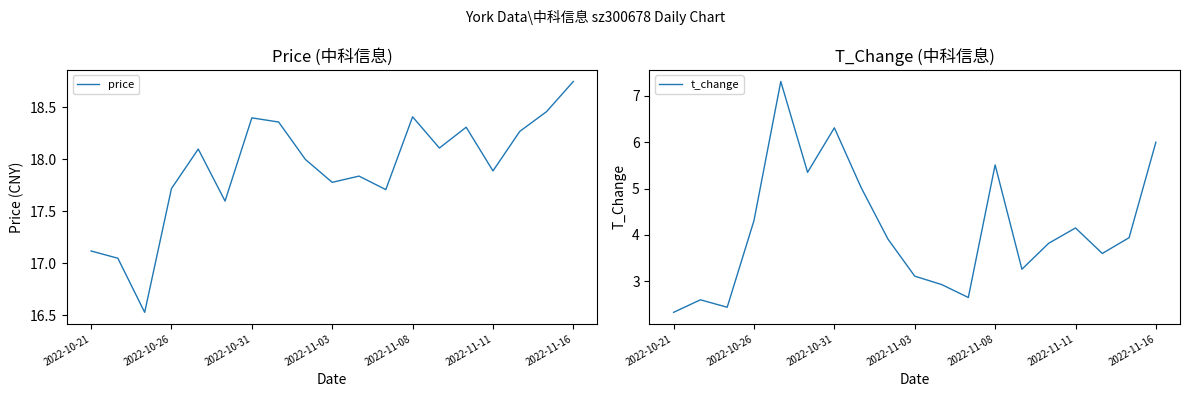

Reading left to right, what are all the values shown in this chart?

price: 17.1	17.1	16.5	17.7	18.1	17.6	18.4	18.4	18.0	17.8	17.8	17.7	18.4	18.1	18.3	17.9	18.3	18.5	18.8
t_change: 2.3	2.6	2.4	4.3	7.3	5.3	6.3	5.0	3.9	3.1	2.9	2.6	5.5	3.3	3.8	4.2	3.6	3.9	6.0